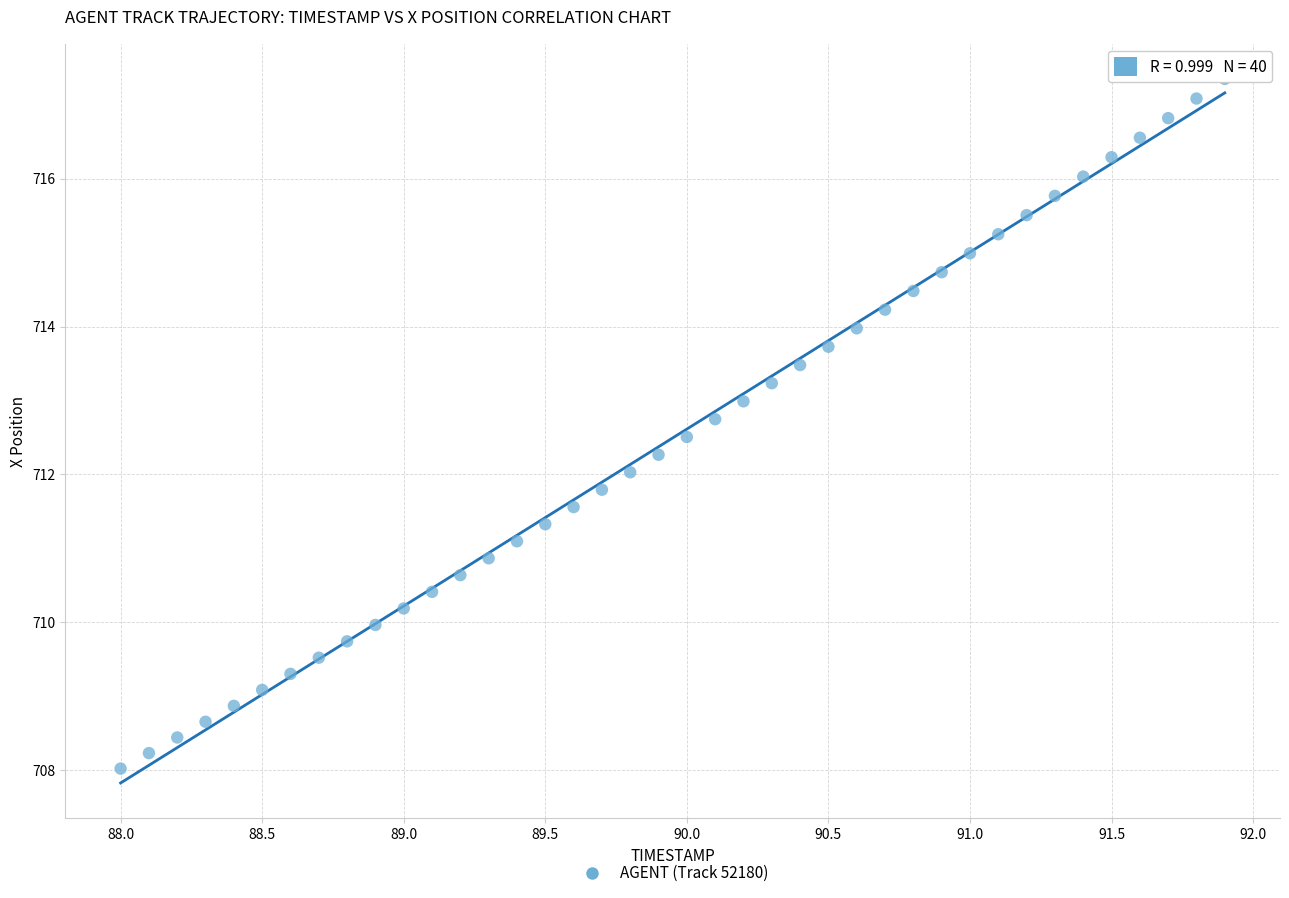

What is the range of X values (max minus min)?

3.9